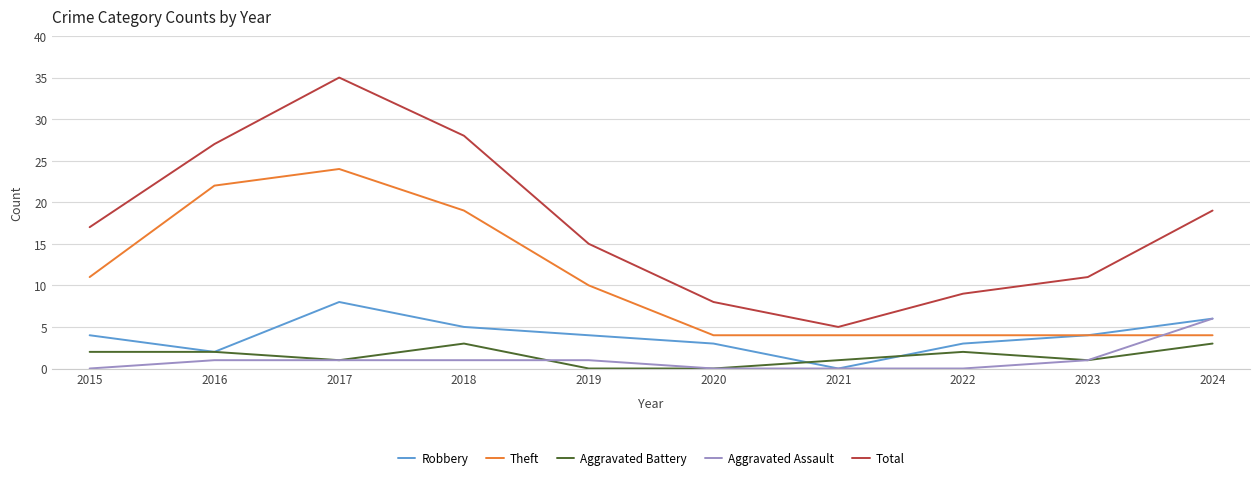

What is the difference between the highest and lowest values at 2015?

17